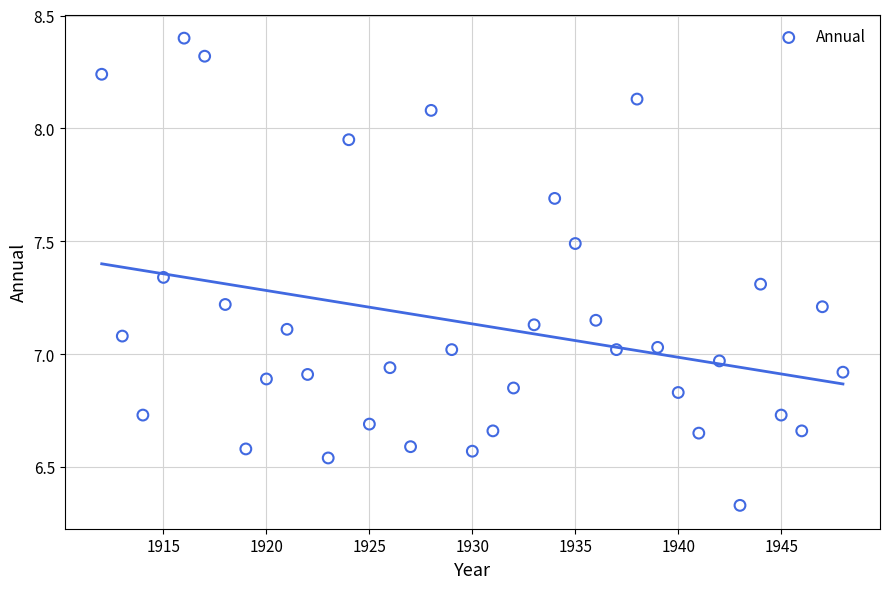

What is the range of X values (max minus min)?

36.0